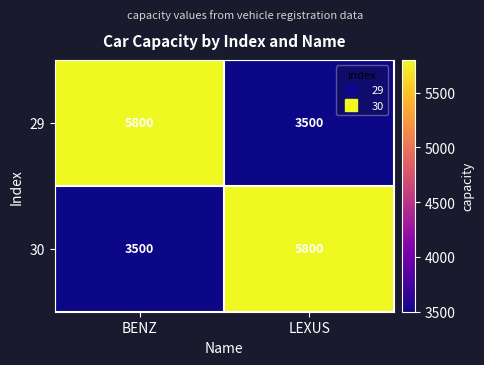

Reading left to right, extract all data points from this chart.

29: BENZ=5800	LEXUS=3500
30: BENZ=3500	LEXUS=5800